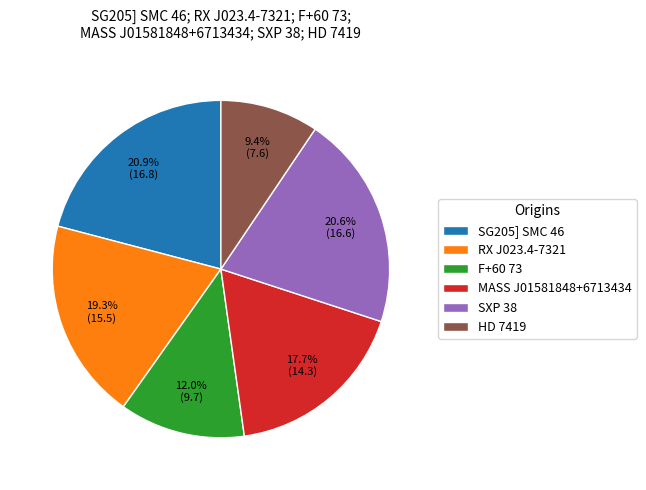

What percentage do RX J023.4-7321 and SG205] SMC 46 together represent?

40.2%